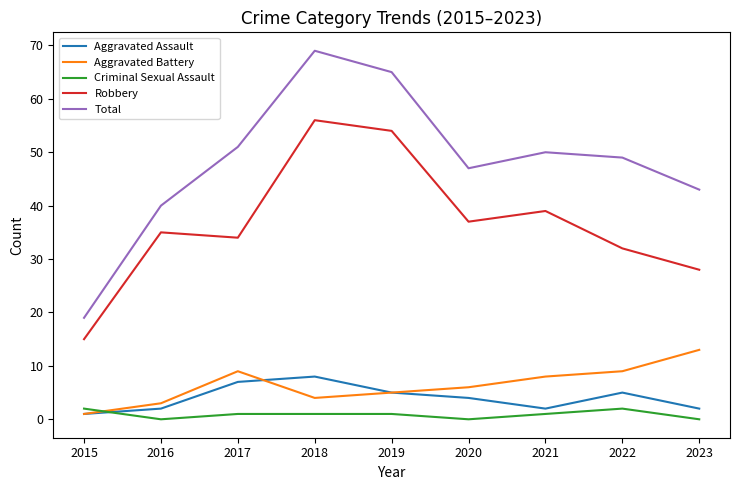

What is the sum of the Aggravated Battery values at 2015 and 2018?

5